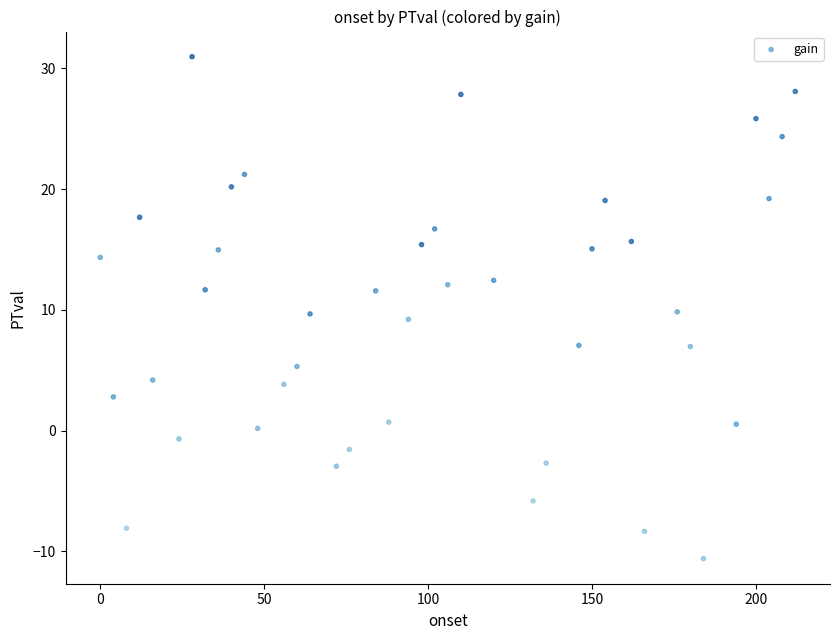

What is the range of X values (max minus min)?

212.0